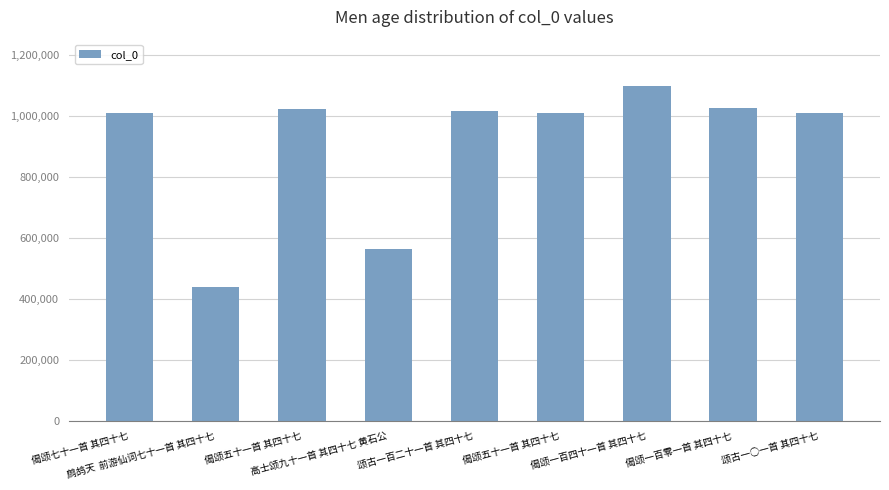

List the labels in order of value, smallest first.

鹧鸪天  前游仙词七十一首 其四十七, 高士颂九十一首 其四十七 黄石公, 偈颂七十一首 其四十七, 偈颂五十一首 其四十七, 颂古一○一首 其四十七, 颂古一百二十一首 其四十七, 偈颂五十一首 其四十七, 偈颂一百零一首 其四十七, 偈颂一百四十一首 其四十七